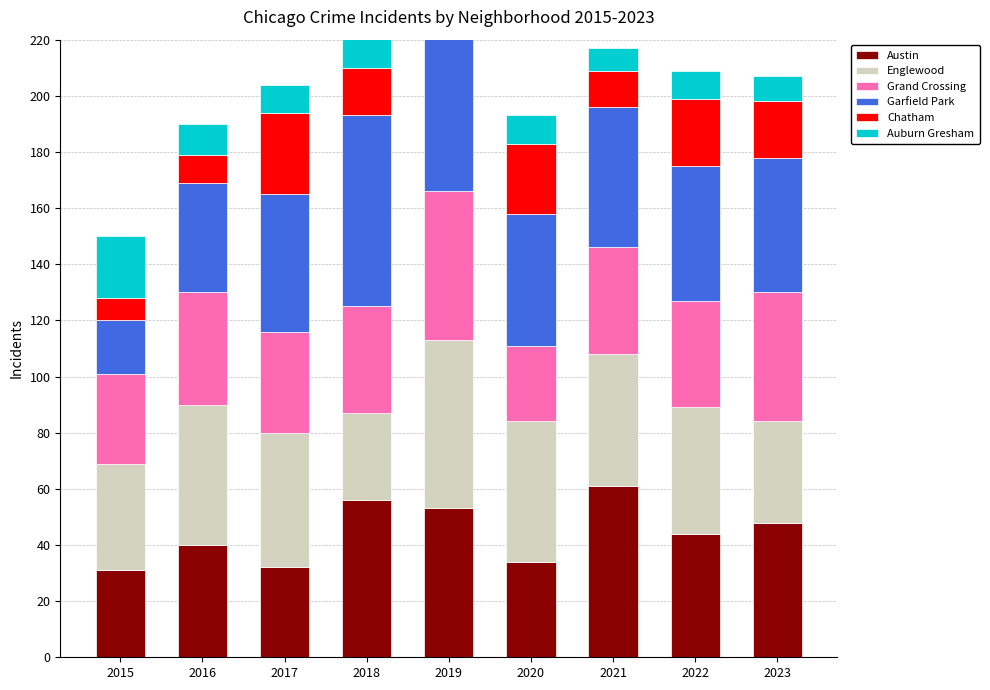

List the series in order of their peak value, lowest first.

Auburn Gresham, Chatham, Grand Crossing, Englewood, Austin, Garfield Park